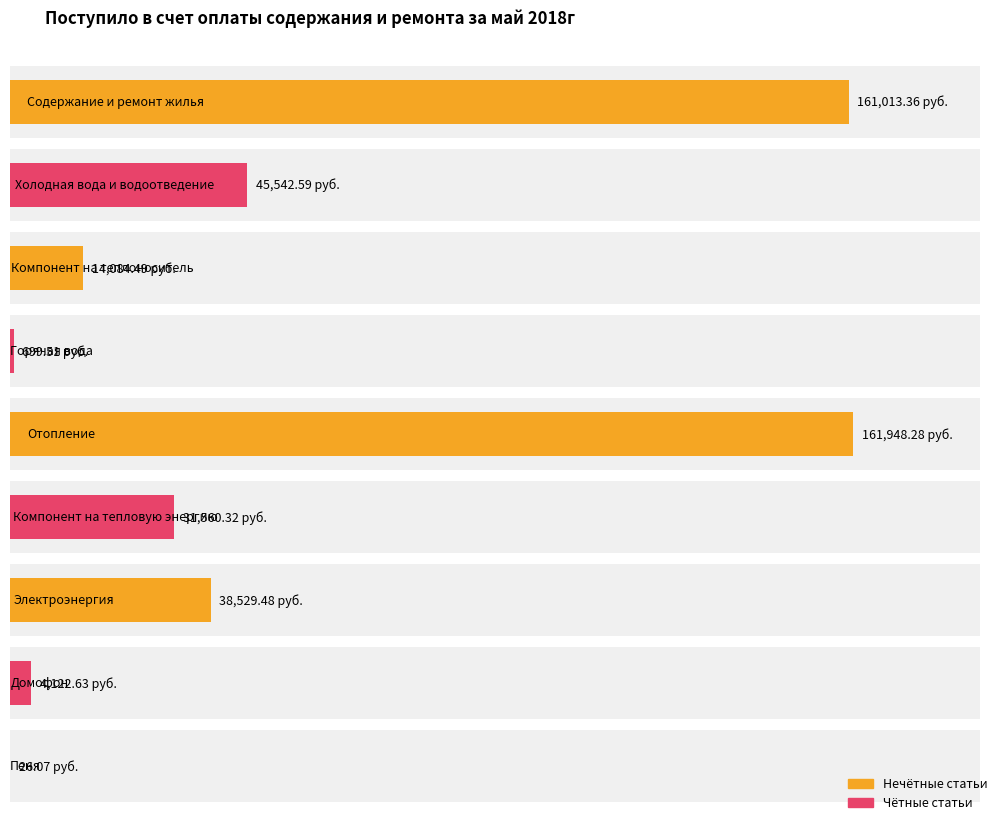

What is the ratio of the value at Холодная вода и водоотведение to the value at Компонент на теплоноситель?

3.2